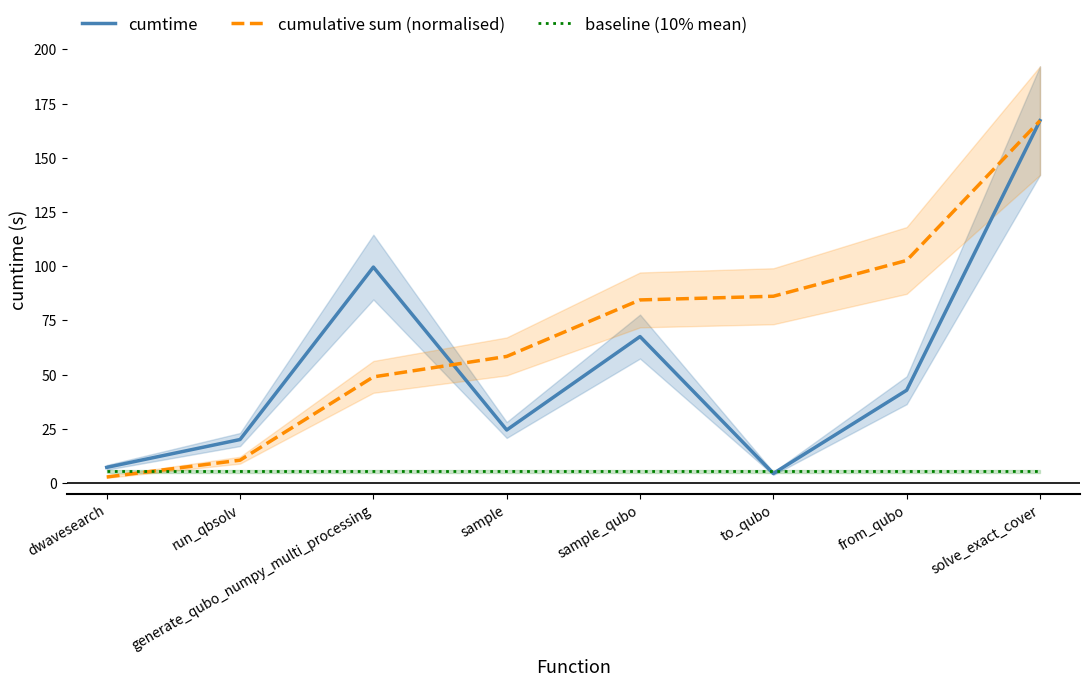

Which has a higher value, run_qbsolv or sample_qubo?

sample_qubo